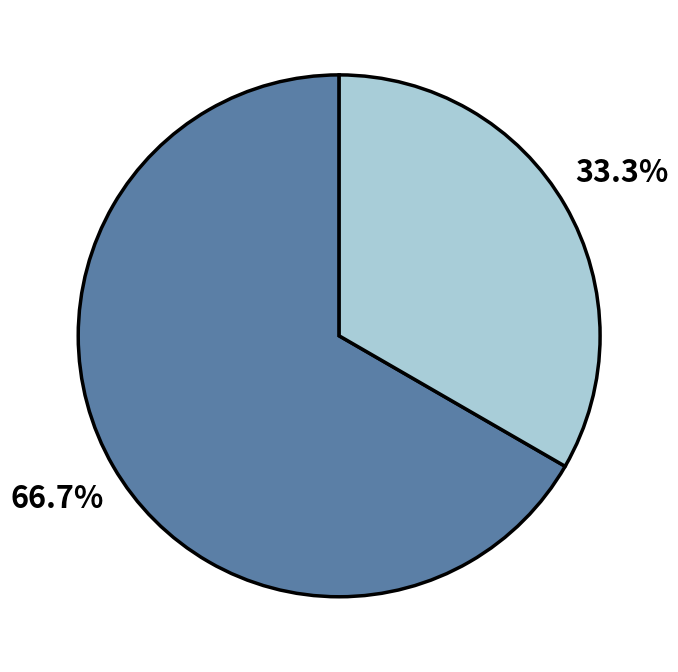

Does any single category account for the majority?

Yes